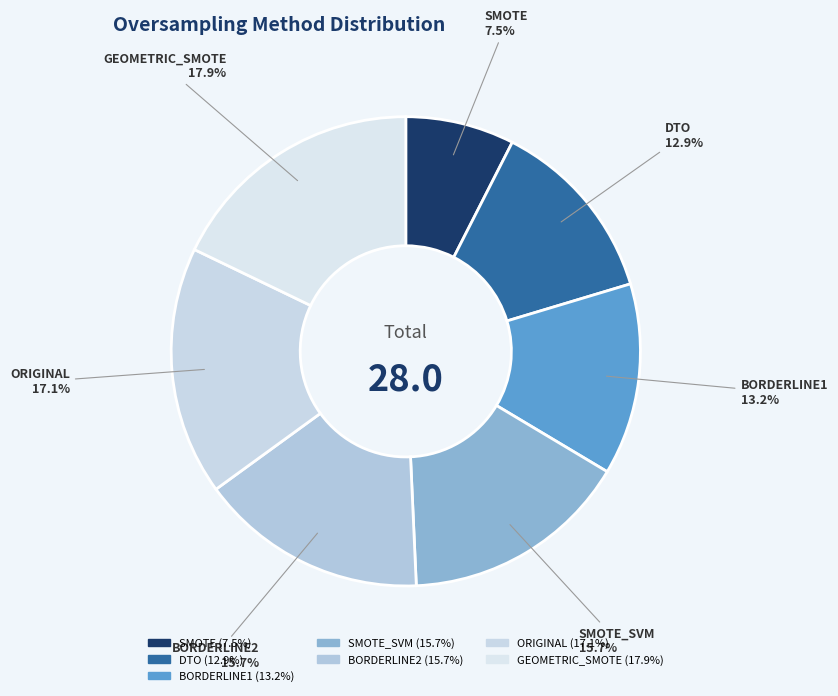

How many slices are in this pie chart?

7